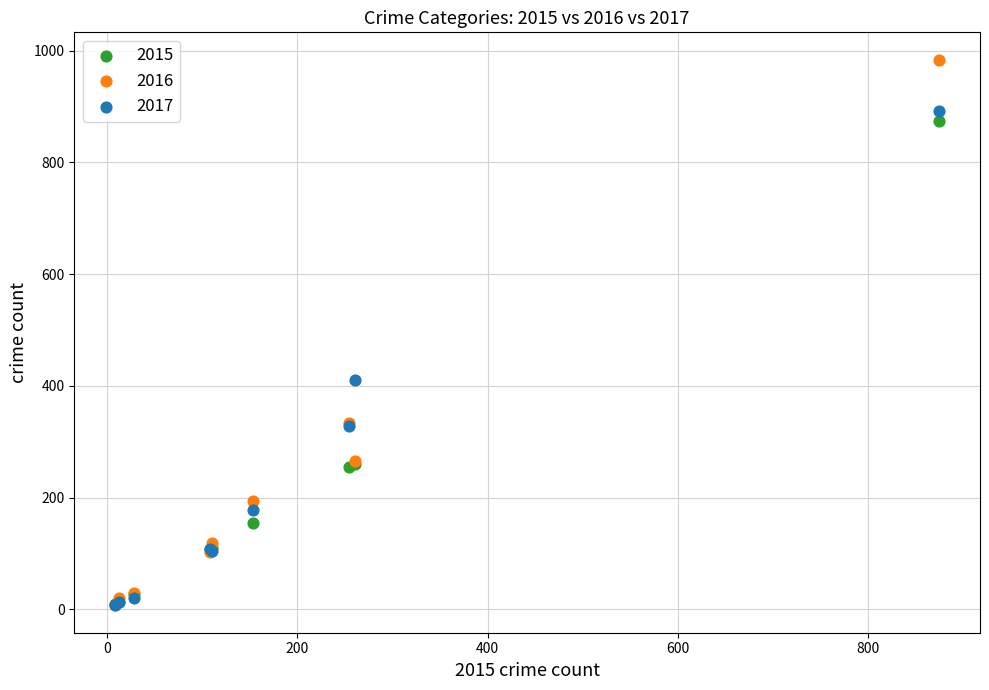

In the 2015 series, what Y value is closest to 441?

261